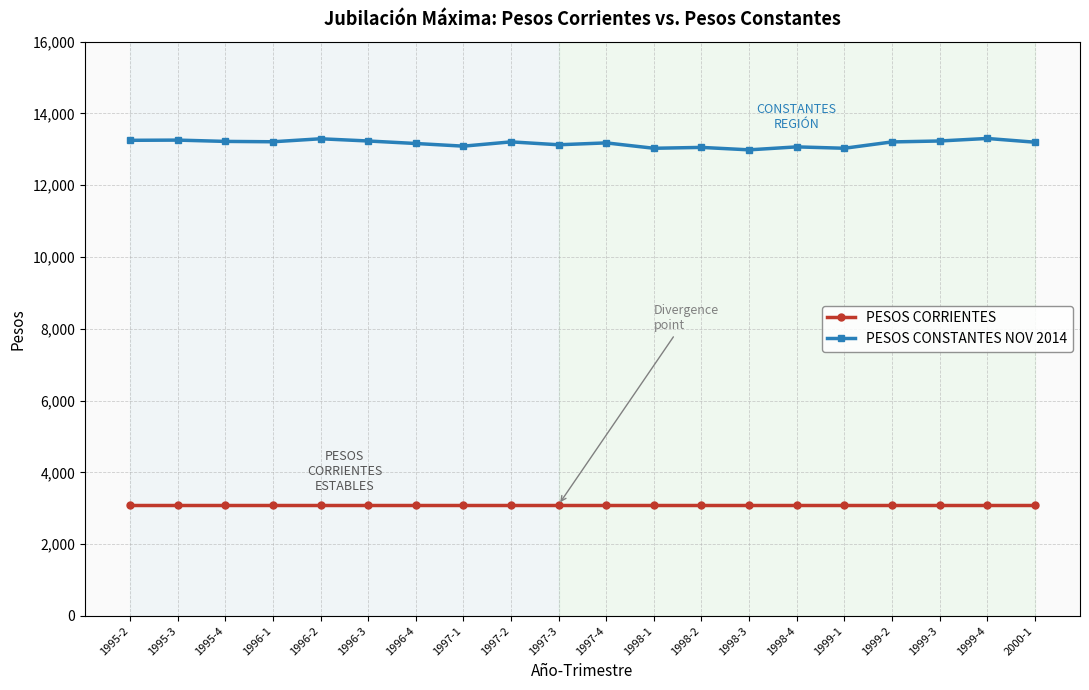

Does the chart have visible grid lines?

Yes